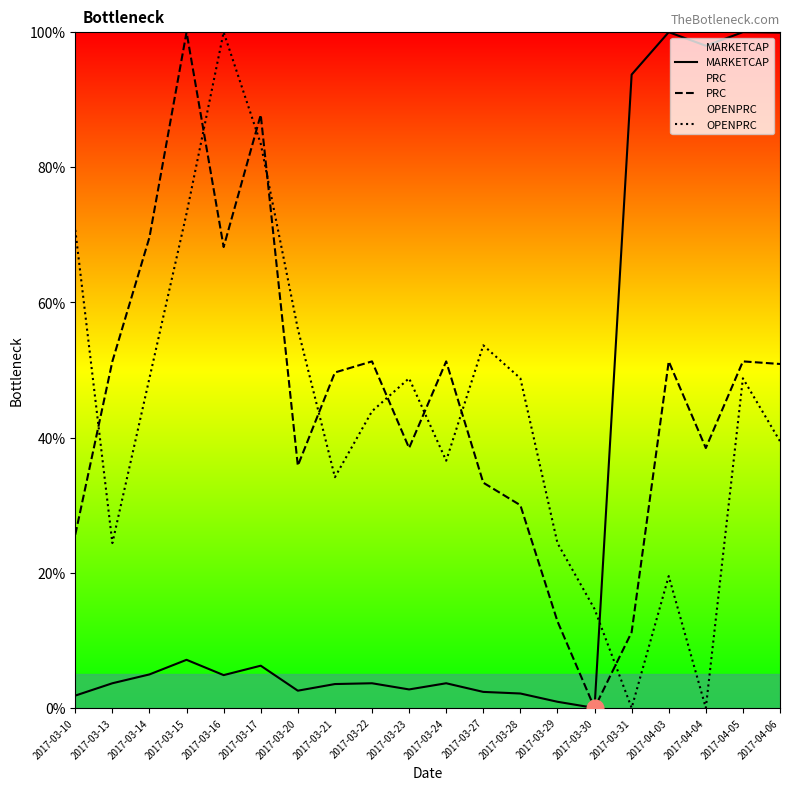

What is the value of the OPENPRC point at the 14th from the left?

24.4